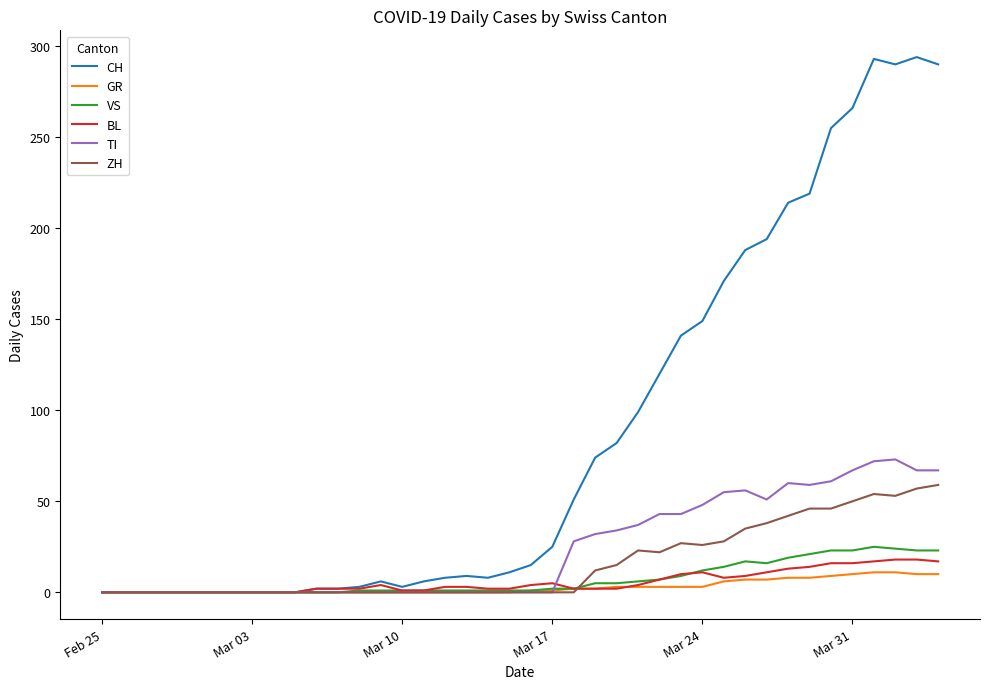

Which series has the widest spread of values?

CH